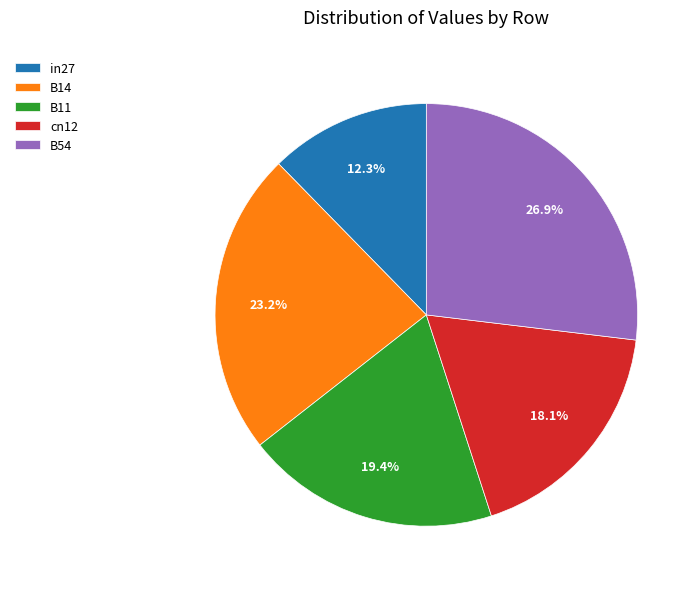

Which category has the biggest portion of the pie?

B54